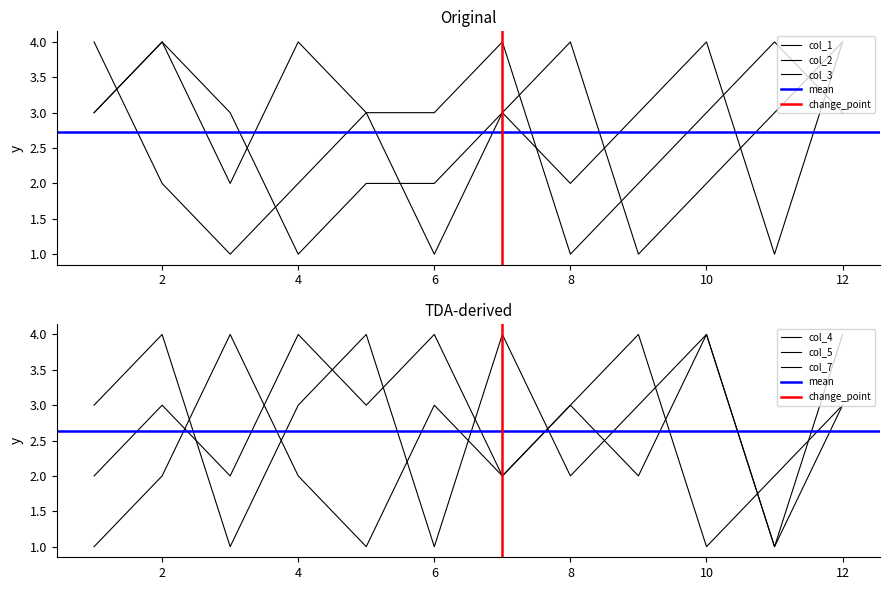

Reading left to right, what are all the values shown in this chart?

col_1: 3	4	2	4	3	1	3	2	3	4	1	4
col_2: 4	2	1	2	3	3	4	1	2	3	4	3
col_3: 3	4	3	1	2	2	3	4	1	2	3	4
col_4: 1	2	4	2	1	3	2	3	4	1	2	3
col_5: 3	4	1	3	4	1	4	2	3	4	1	4
col_7: 2	3	2	4	3	4	2	3	2	4	1	3